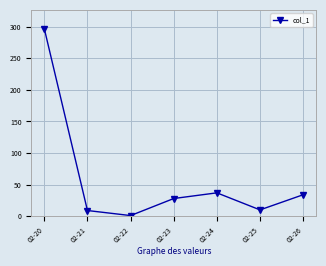

At which label does the data first exceed 28?

02-20